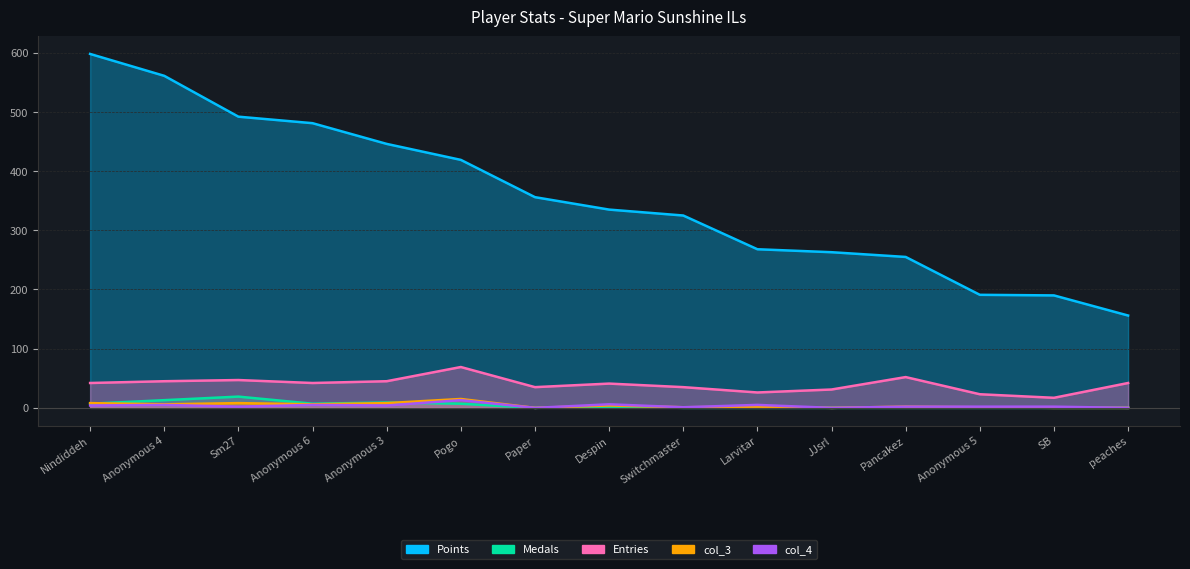

What position from the right is Anonymous 6?

12